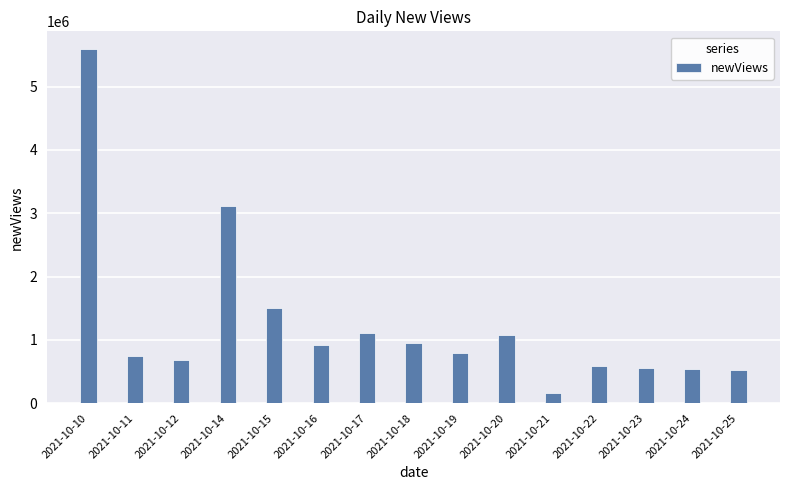

Which has a higher value, 2021-10-14 or 2021-10-11?

2021-10-14